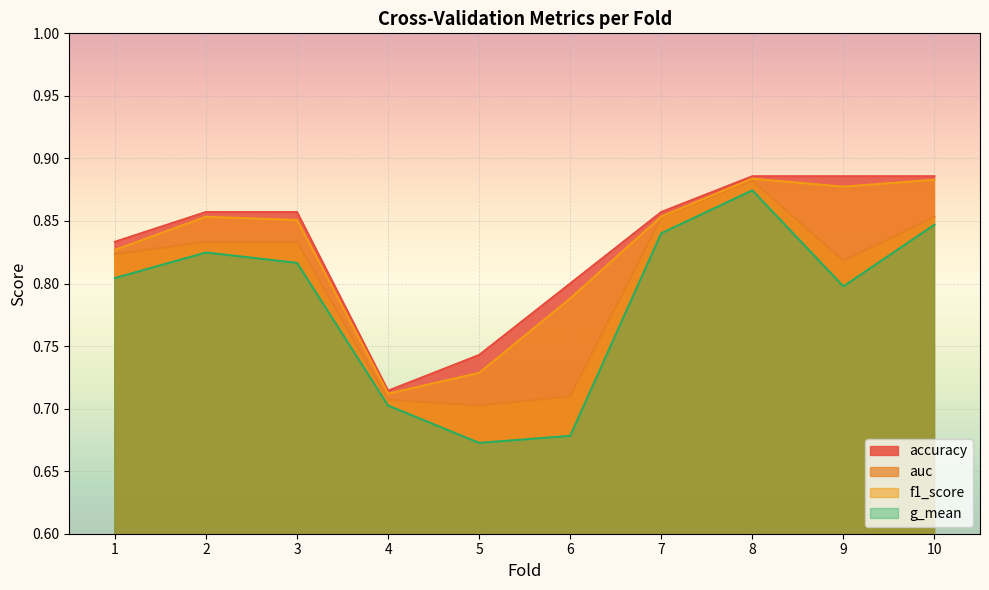

How many lines are shown in the chart?

4